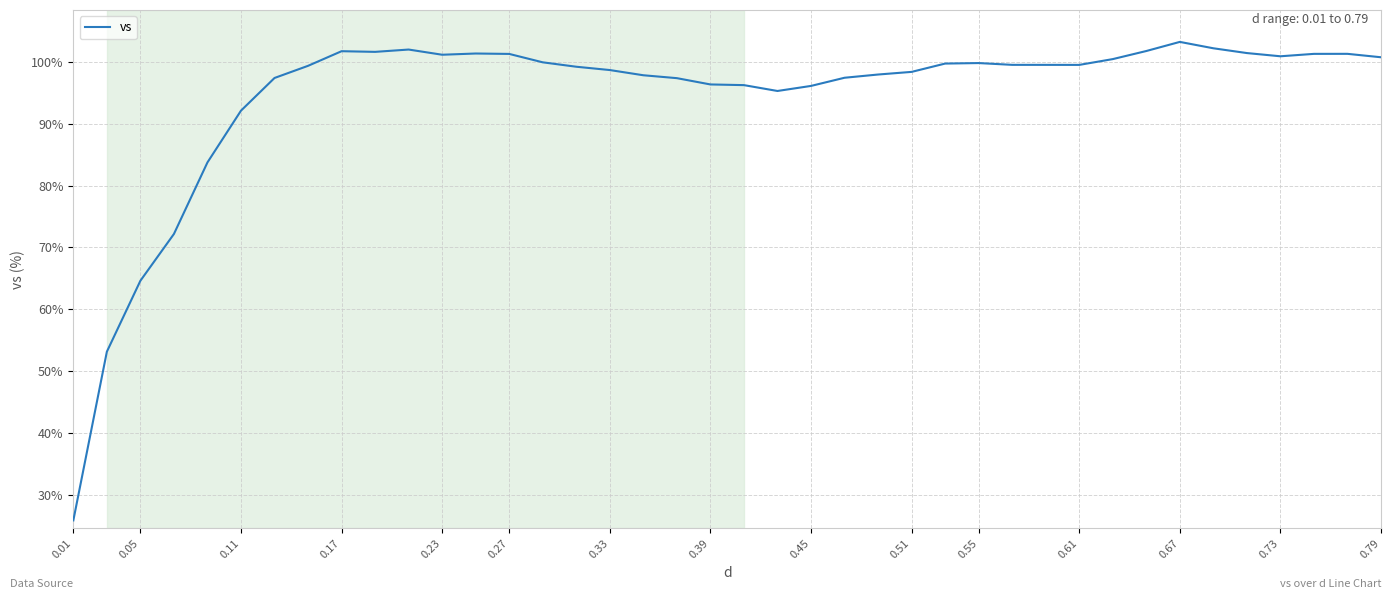

What is the maximum value shown in the chart?

103.2